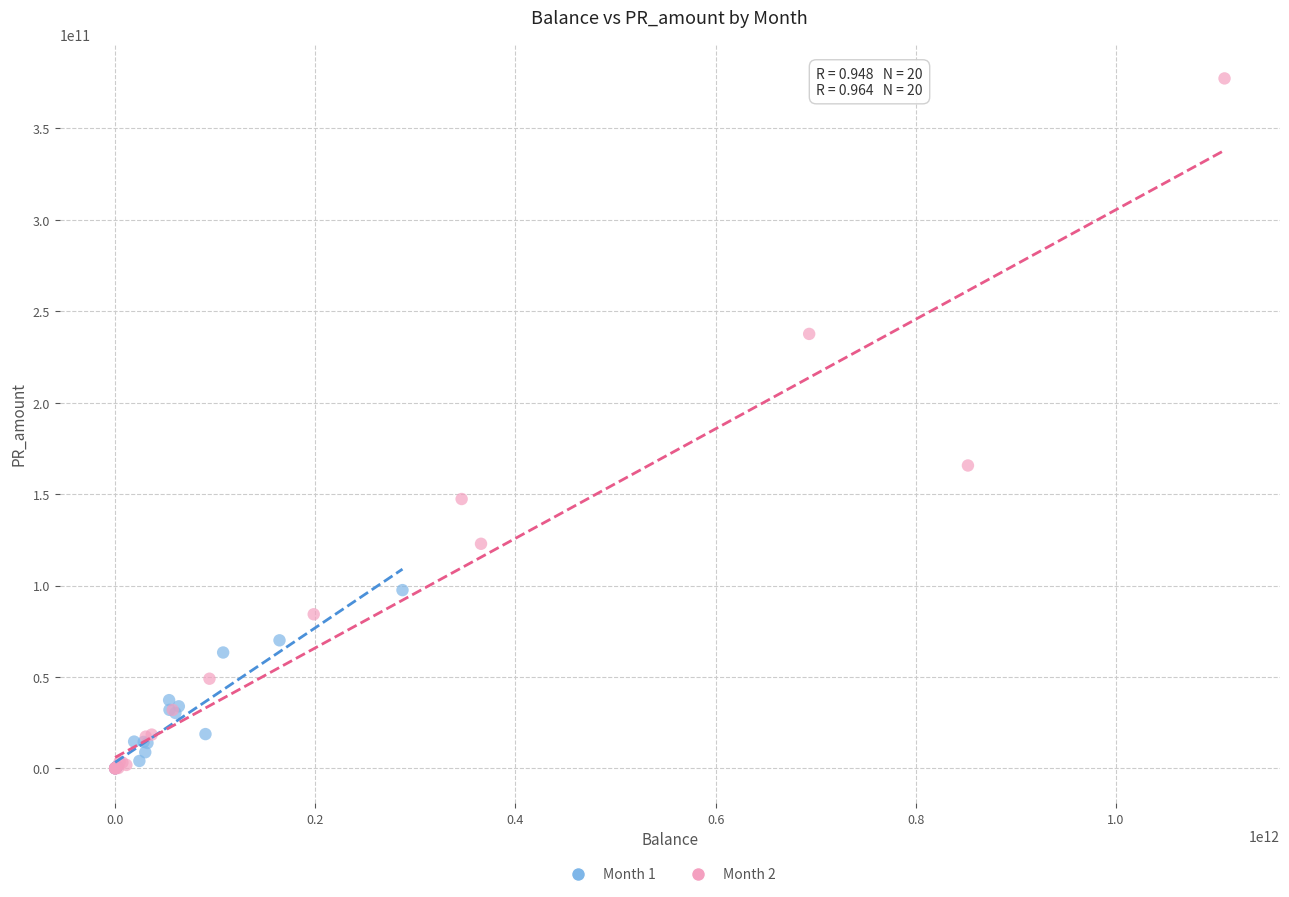

What are all the series names shown in the legend?

Month 1, Month 2